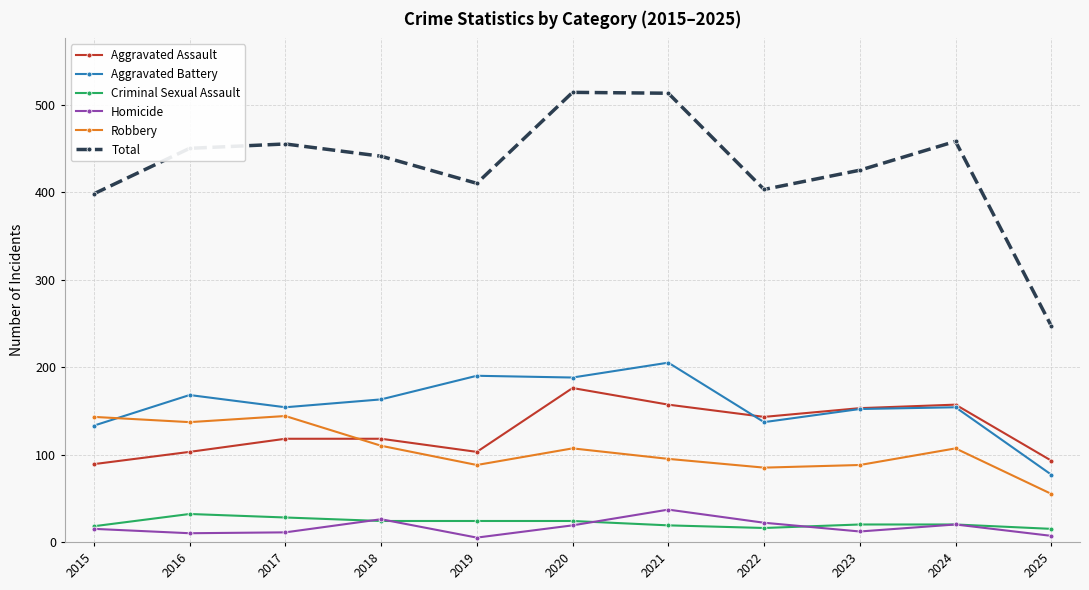

The value of Criminal Sexual Assault at 2016 is 32. True or false?

True